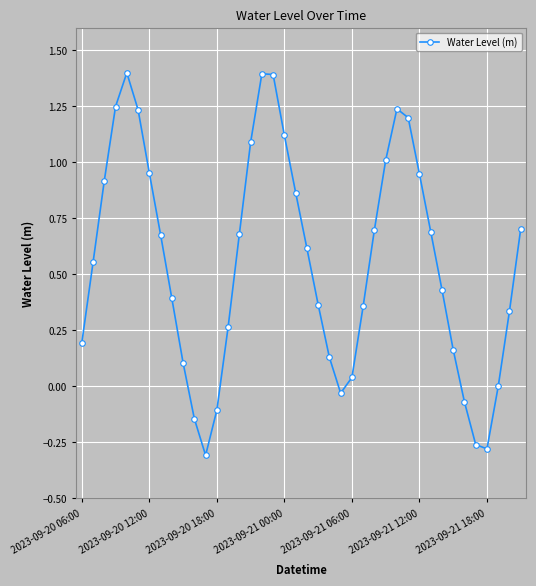

Count the number of categories in the chart.

40